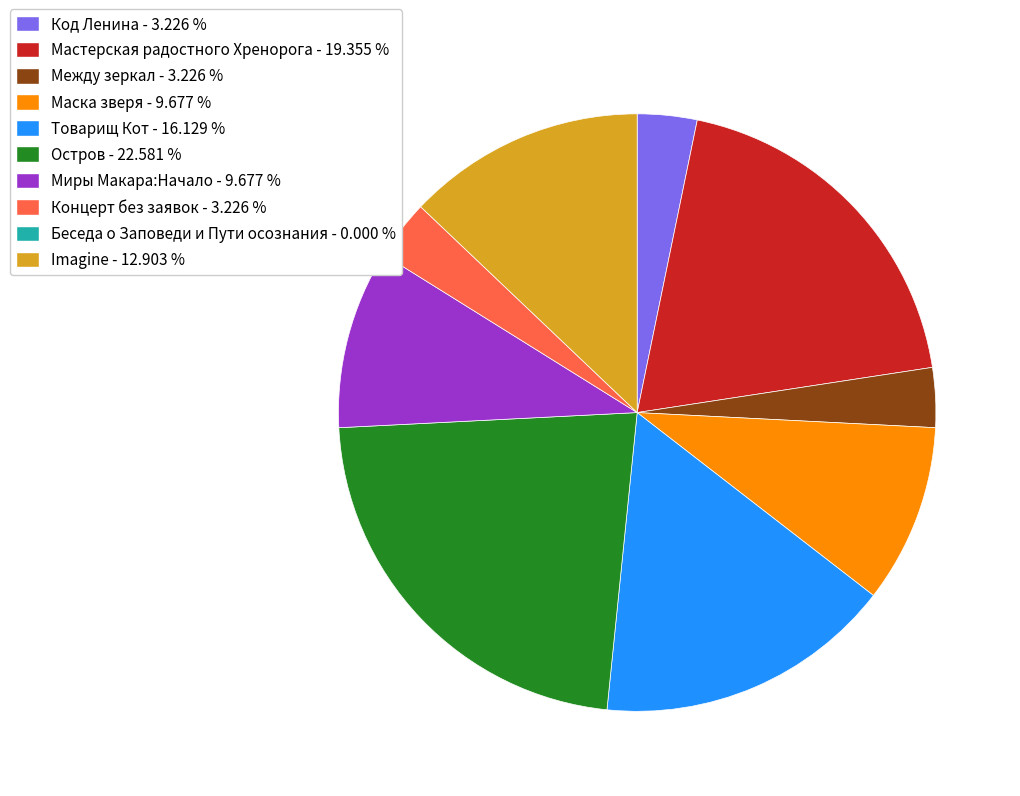

Does any single category account for the majority?

No